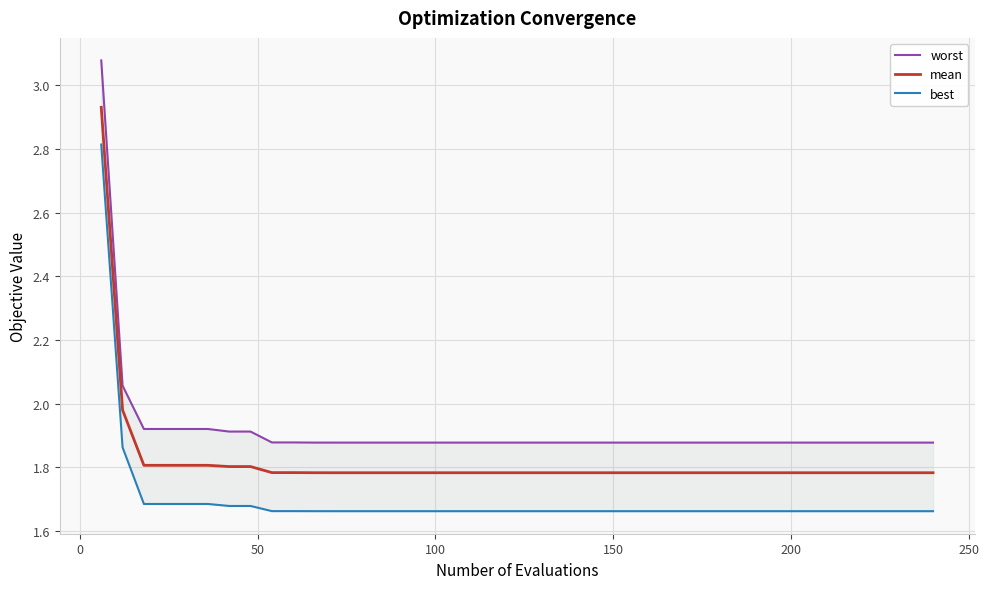

True or false: worst has more than 1 interior local peaks.

False